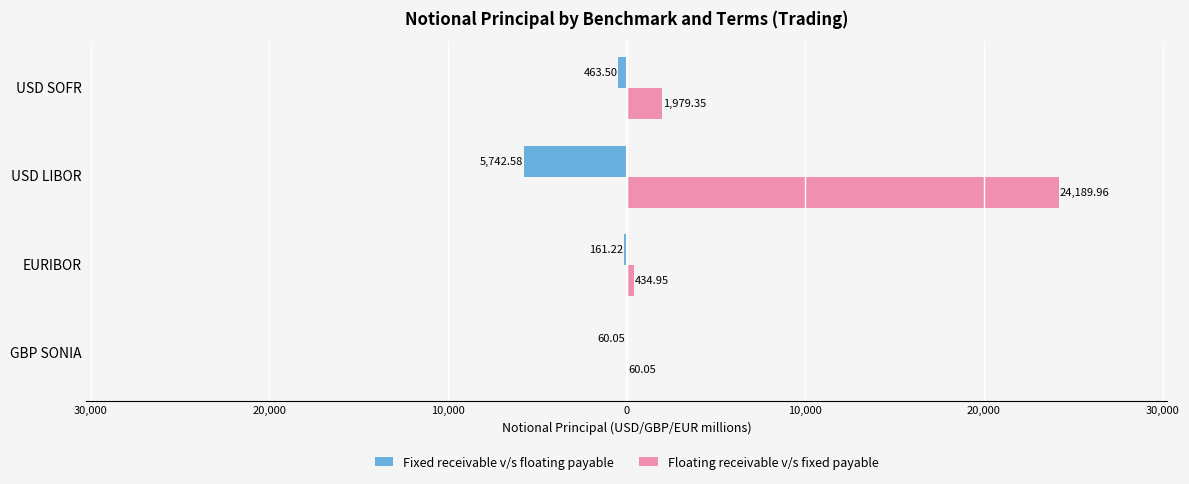

What are all the series names shown in the legend?

Fixed receivable v/s floating payable, Floating receivable v/s fixed payable